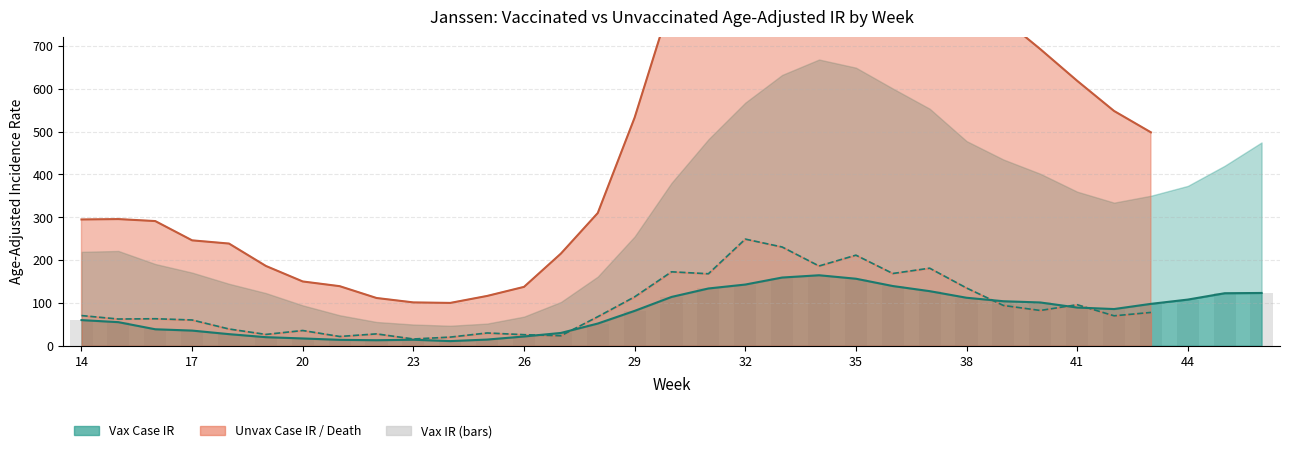

How many bars are there in total?

33